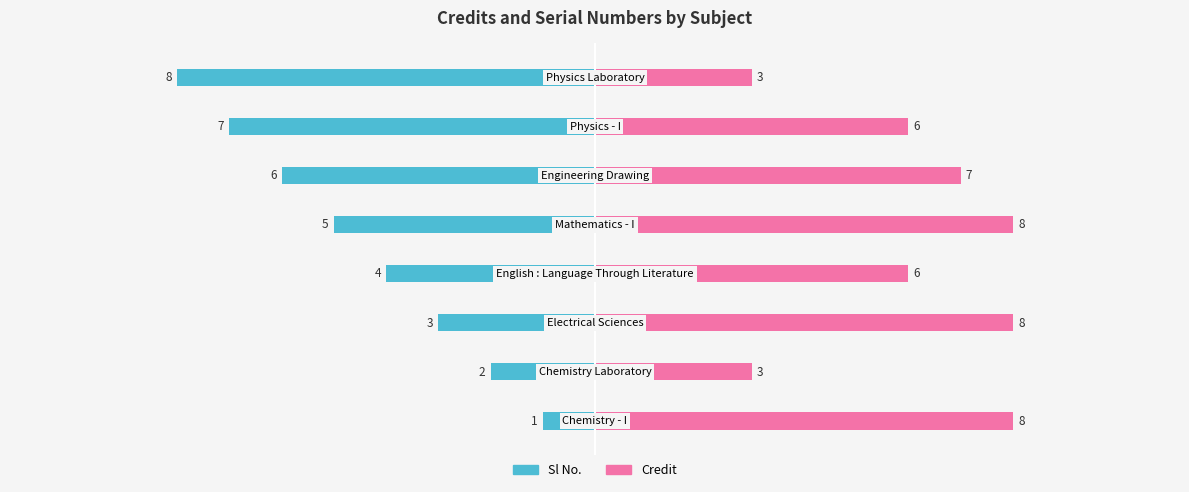

List the series in order of their peak value, lowest first.

Sl No., Credit